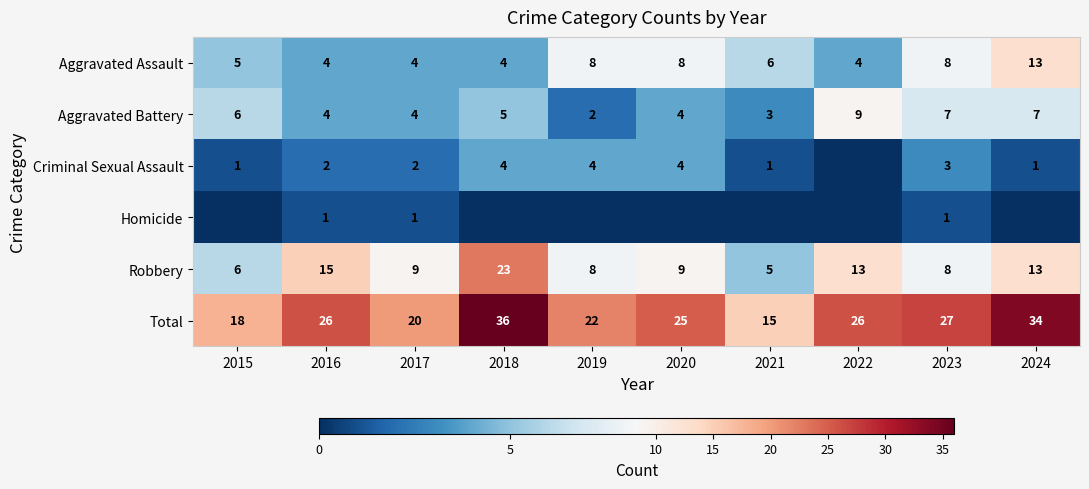

At which label is Total closest to 25?

2020